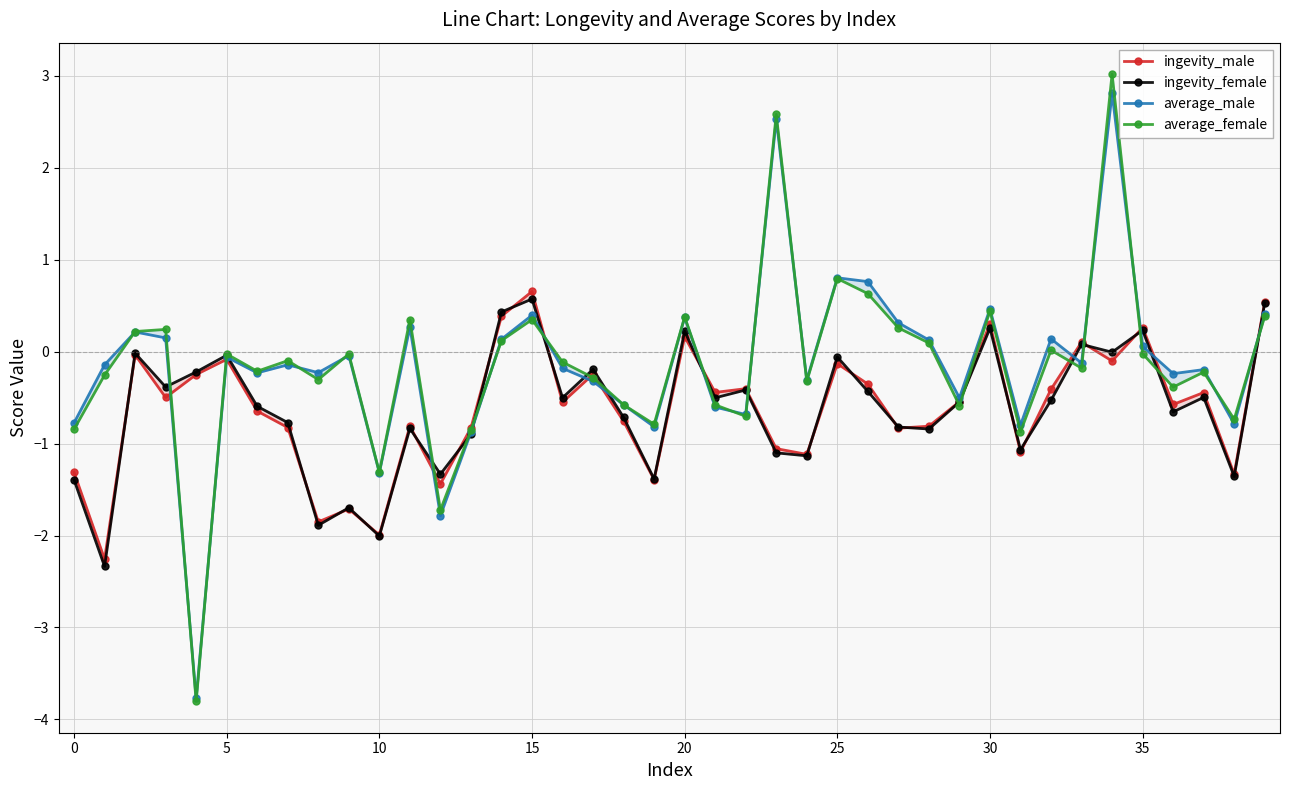

In average_female, how many points are lower than both neighbors (excluding endpoints)?

13